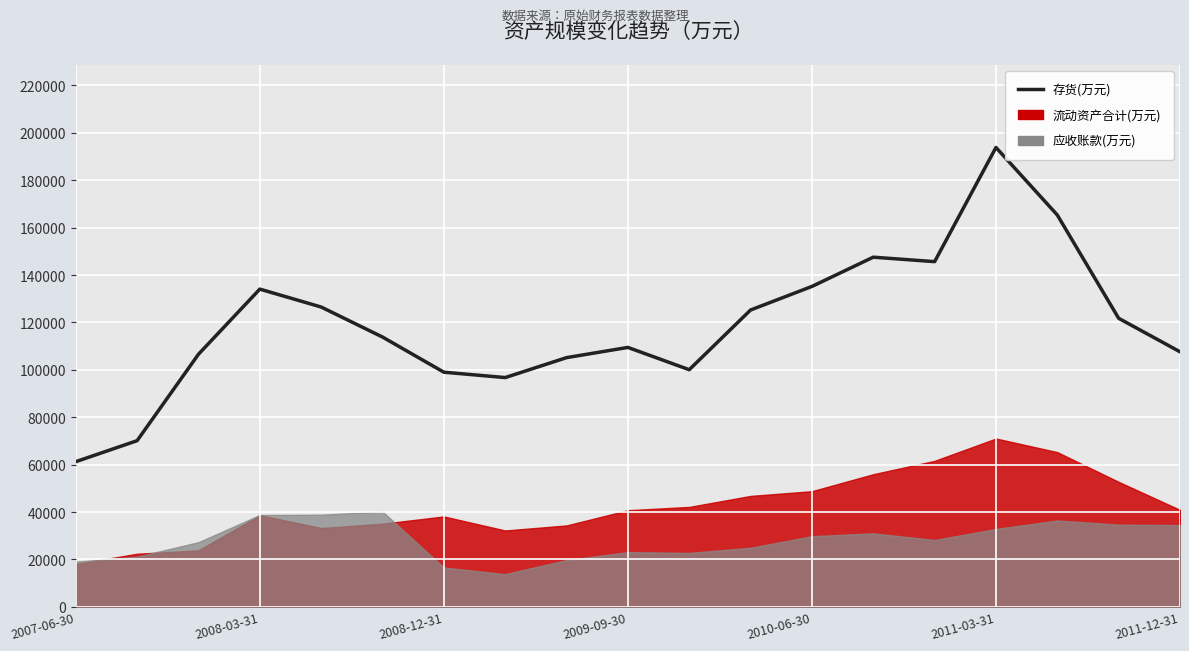

Rank the categories by value from lowest to highest.

2007-06-30, 2008-03-31, 7, 2011-12-31, 10, 8, 2008-12-31, 18, 9, 2011-03-31, 17, 11, 2010-06-30, 2009-09-30, 12, 14, 13, 16, 15